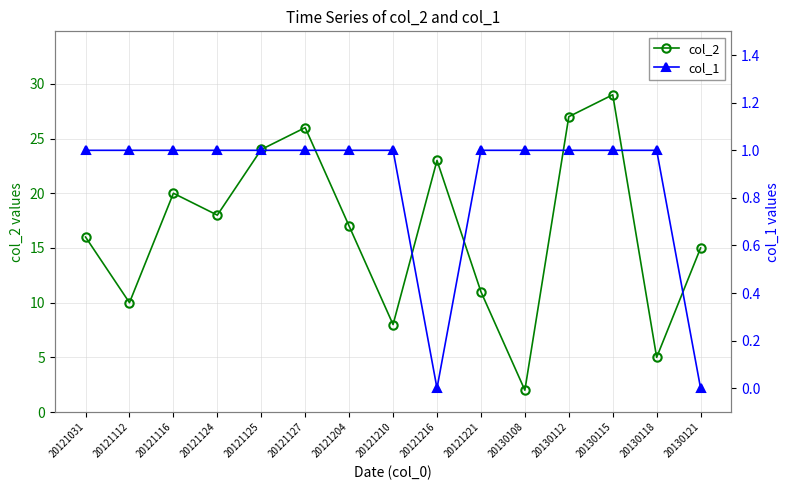

True or false: col_1 and col_2 intersect in this chart.

False